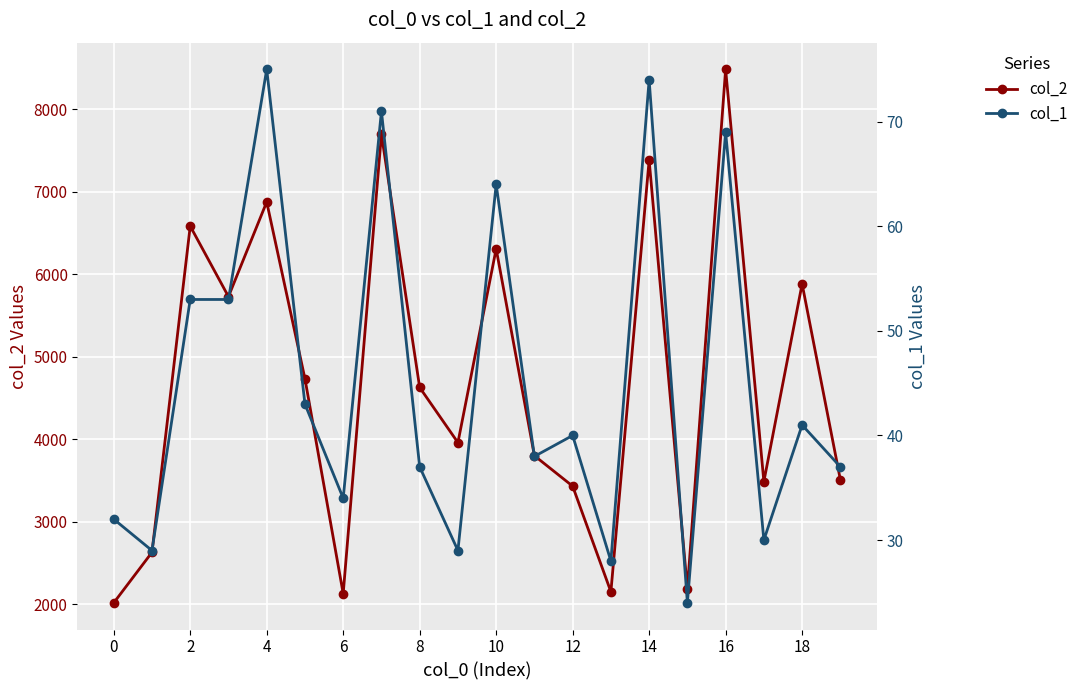

Reading left to right, list all the values displayed in this chart.

col_2: 2019	2631	6584	5730	6877	4735	2131	7698	4629	3961	6309	3802	3433	2153	7384	2187	8484	3489	5884	3511
col_1: 32	29	53	53	75	43	34	71	37	29	64	38	40	28	74	24	69	30	41	37